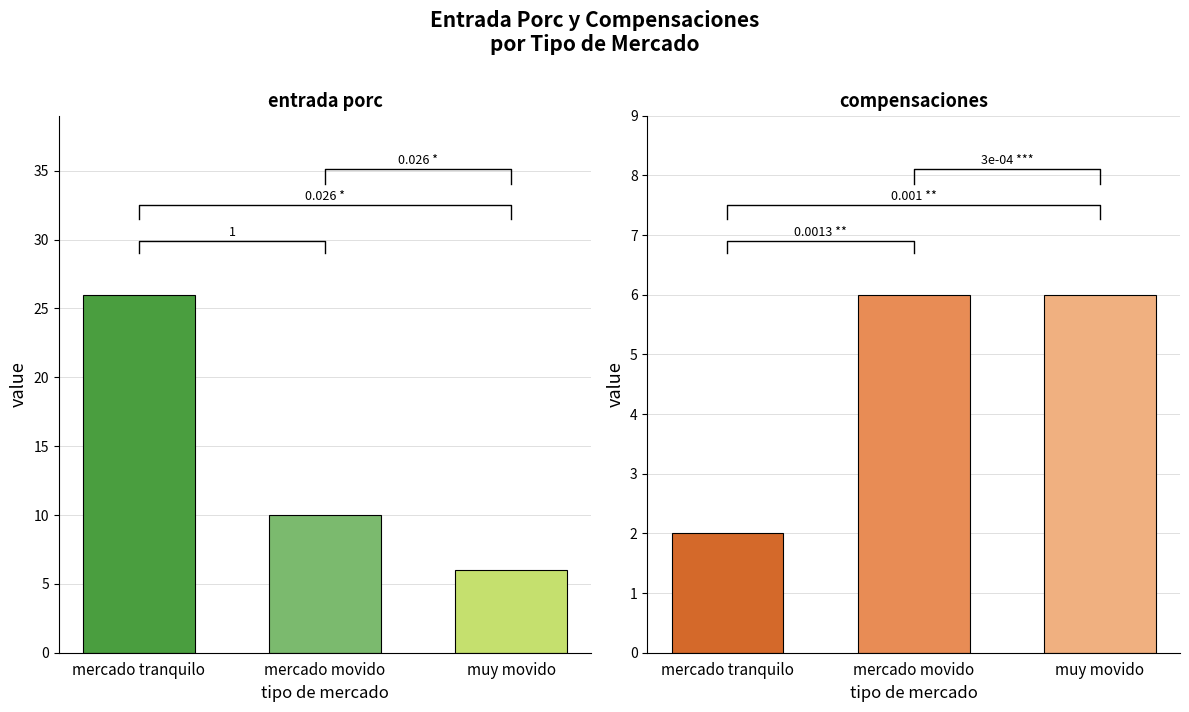

How many groups of bars are there?

3